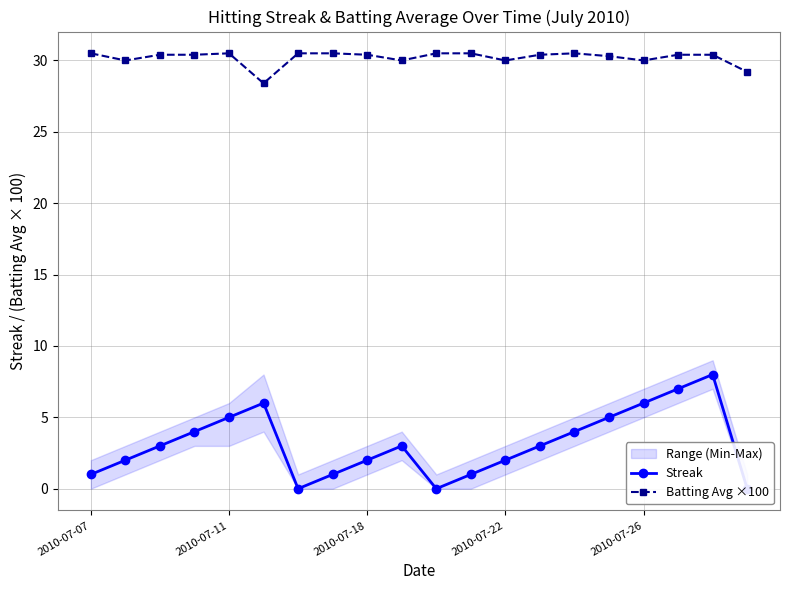

How many interior local peaks does the Streak series have?

3